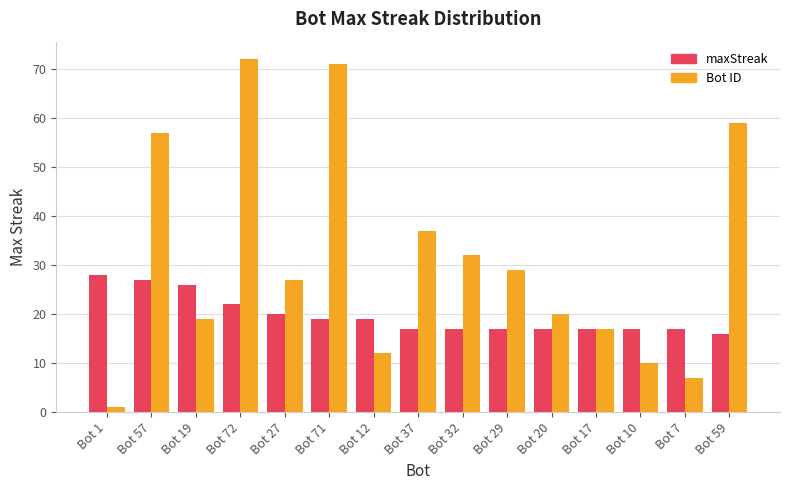

What is the maximum value shown in the chart?

72